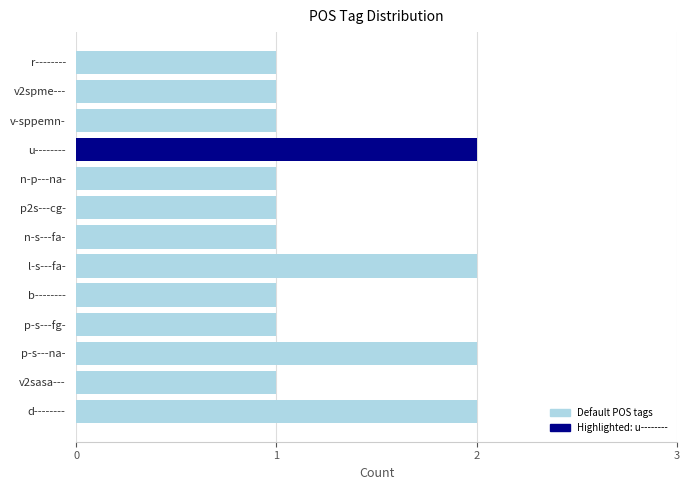

Is it true that the value at p-s---fg- is 1?

True